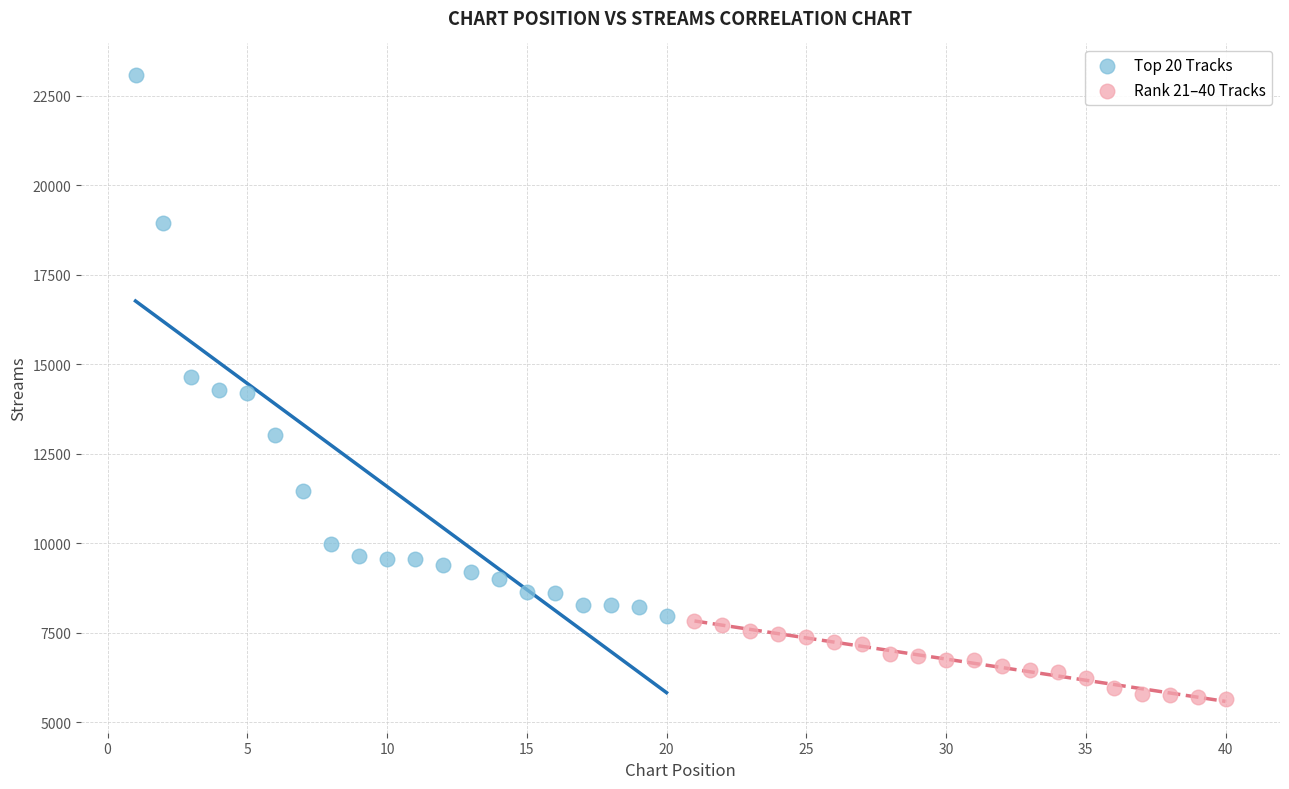

What are all the series names shown in the legend?

Top 20 Tracks, Rank 21–40 Tracks